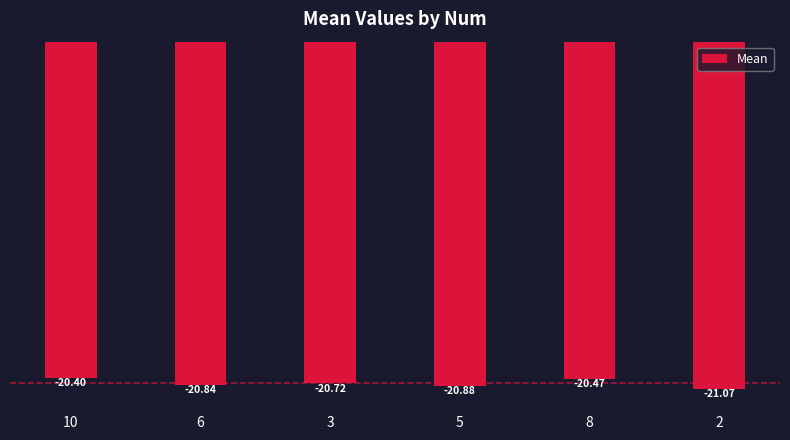

Reading right to left, list all the values displayed in this chart.

-21.1	-20.5	-20.9	-20.7	-20.8	-20.4